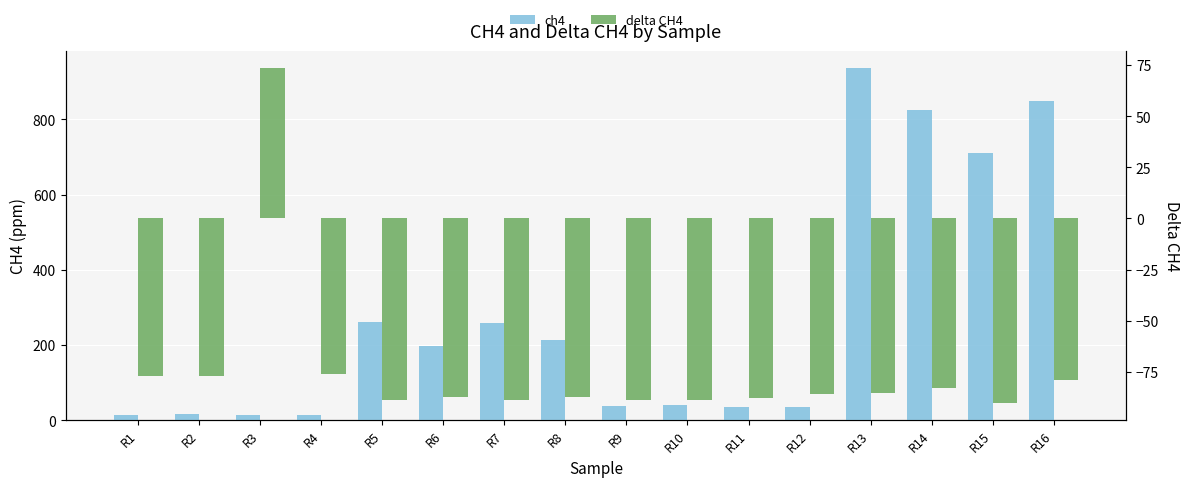

Reading right to left, transcribe all the data shown in this chart.

ch4: R16=848.0	R15=712.0	R14=826.0	R13=936.0	R12=34.6	R11=35.3	R10=39.0	R9=38.0	R8=212.9	R7=258.0	R6=197.0	R5=260.0	R4=14.8	R3=13.9	R2=15.6	R1=14.2
delta CH4: R16=-79.0	R15=-90.3	R14=-83.0	R13=-85.4	R12=-85.9	R11=-88.0	R10=-88.7	R9=-88.8	R8=-87.2	R7=-88.7	R6=-87.3	R5=-88.5	R4=-76.1	R3=73.7	R2=-77.0	R1=-76.9